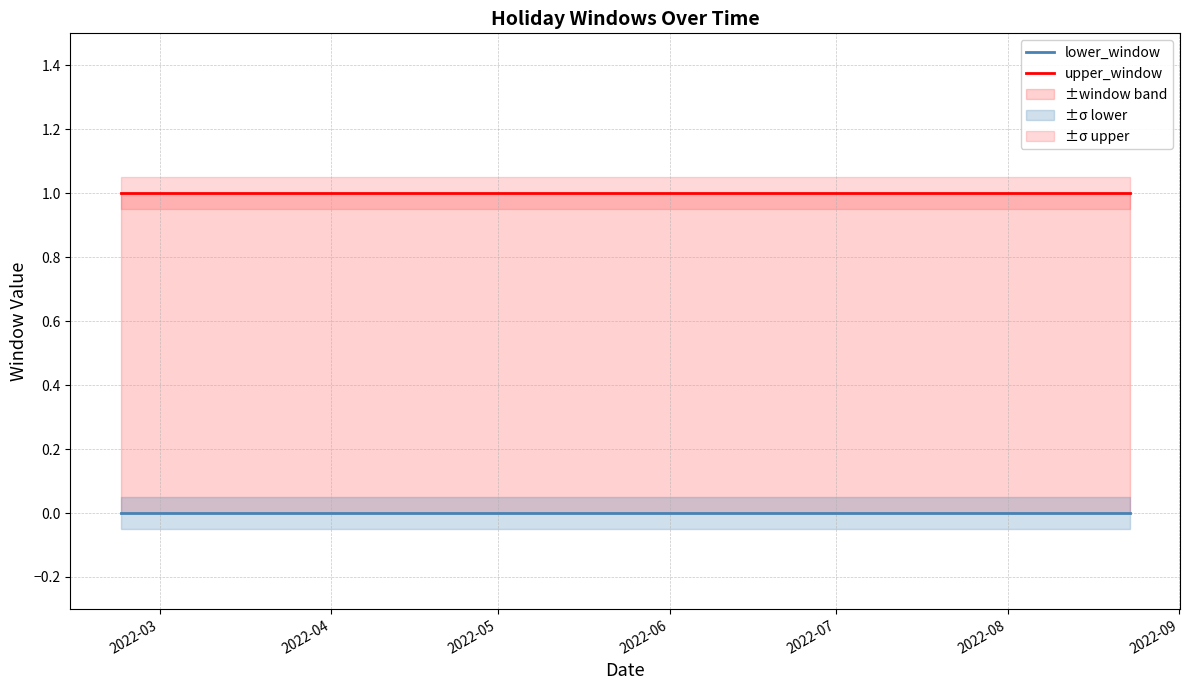

Rank the series at 2022-05 from lowest to highest value.

lower_window, upper_window